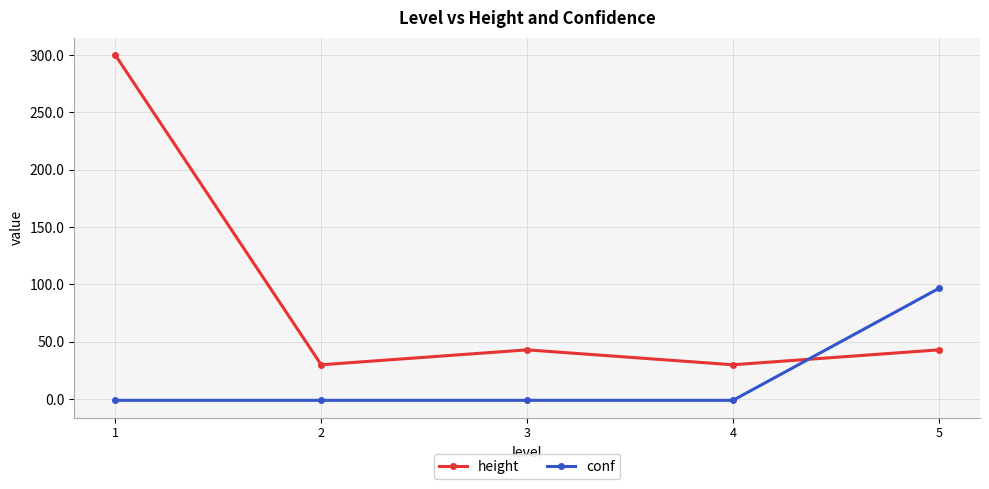

Does the chart display data point markers on the line(s)?

Yes